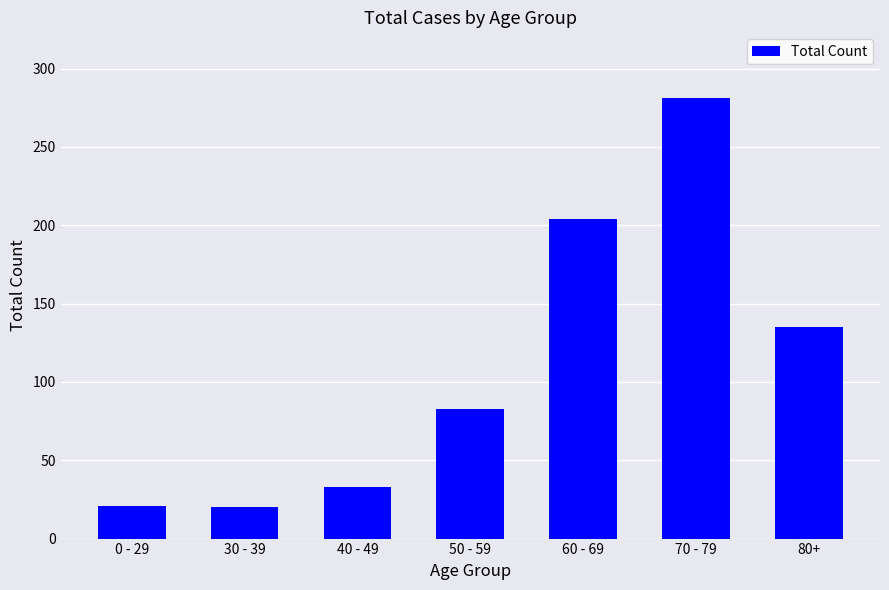

True or false: the data shows 50 at 40 - 49.

False